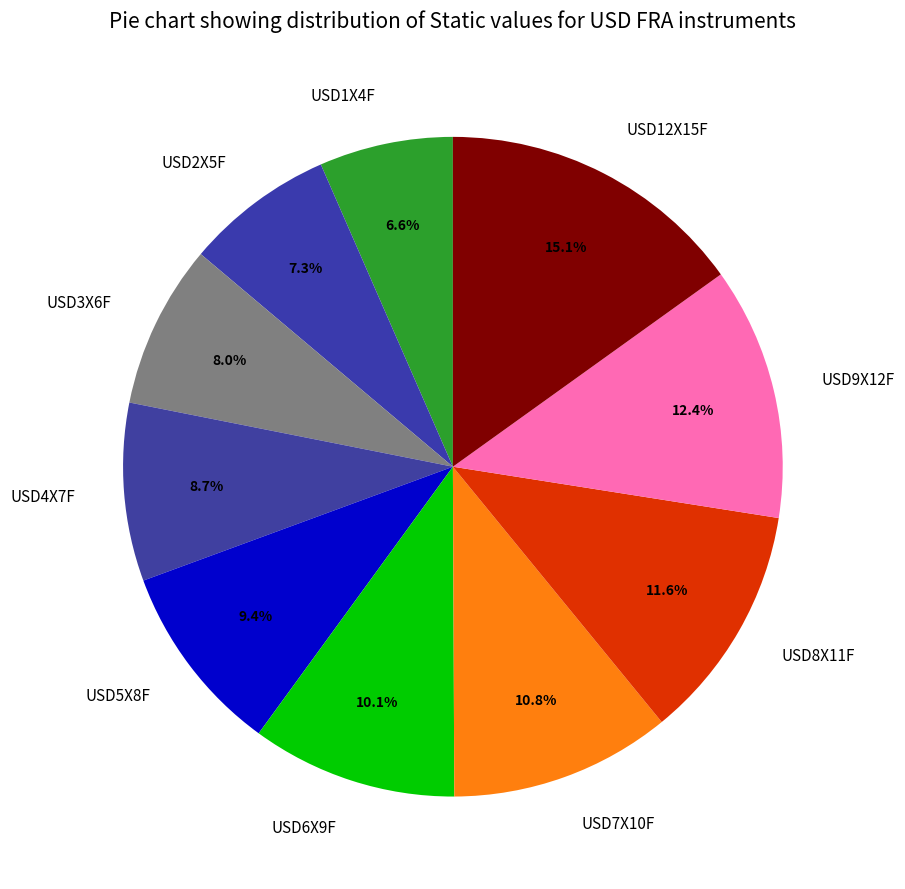

To the nearest percent, what percentage of the pie is USD1X4F?

7%